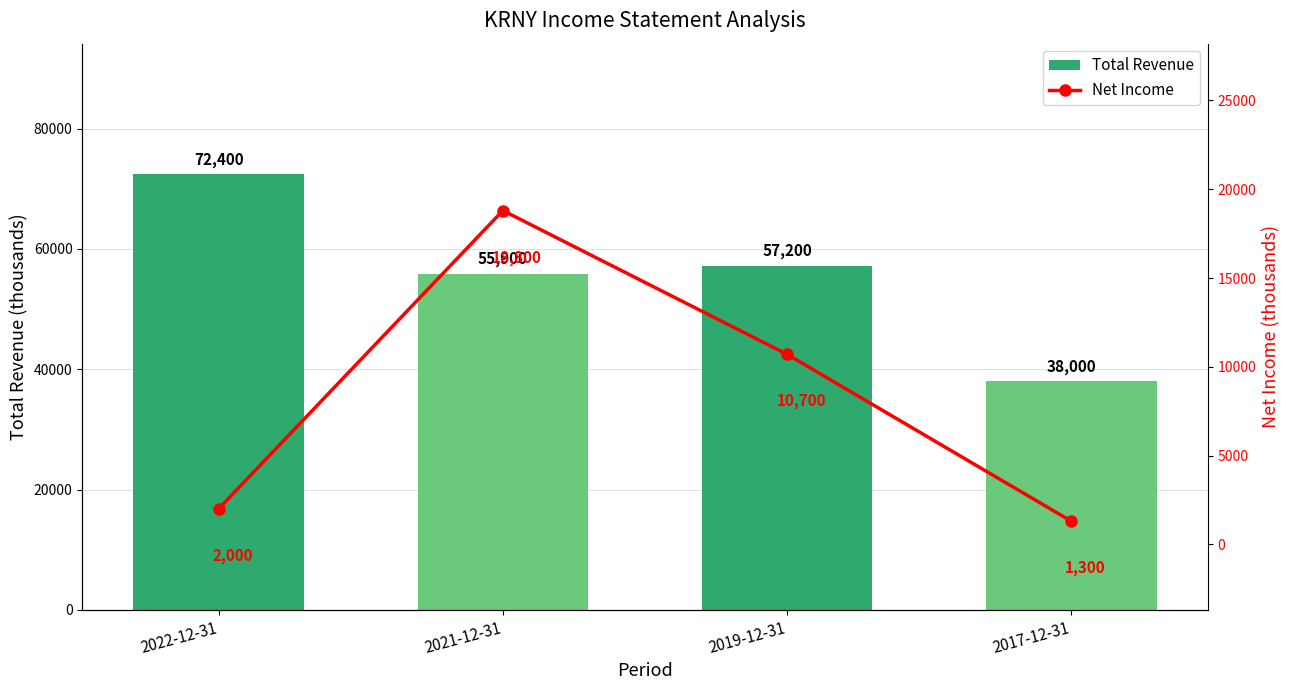

What is the sum of all Net Income values?

32800